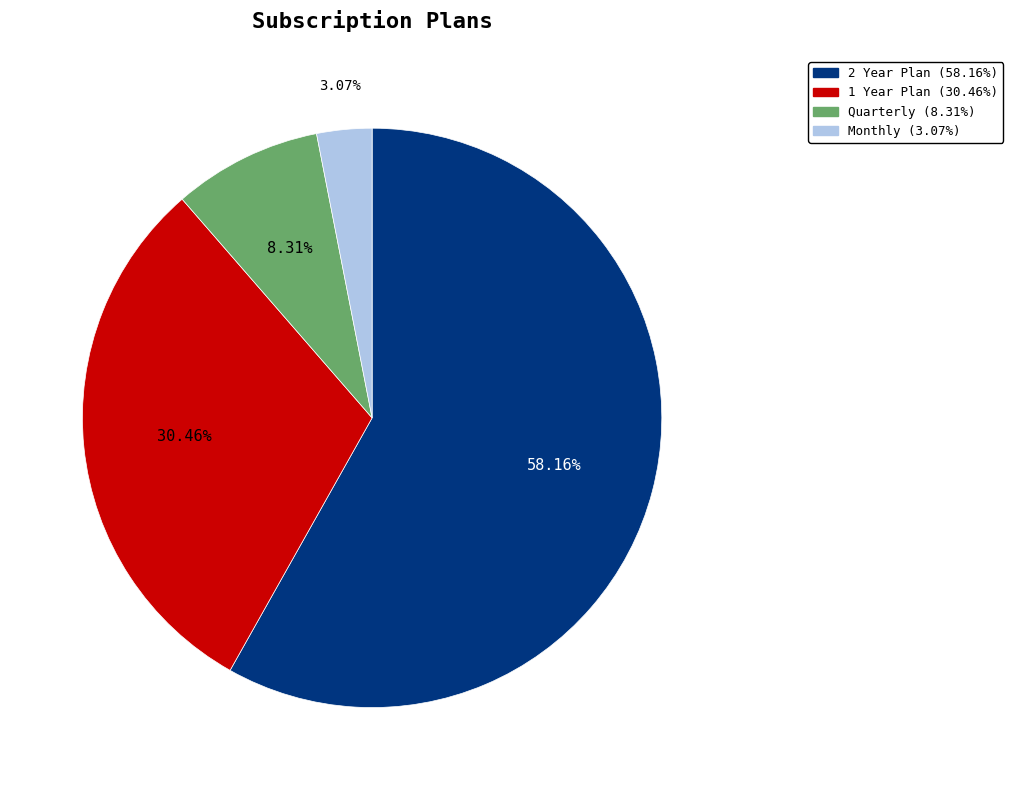

Is there any slice that represents more than half of the pie?

Yes